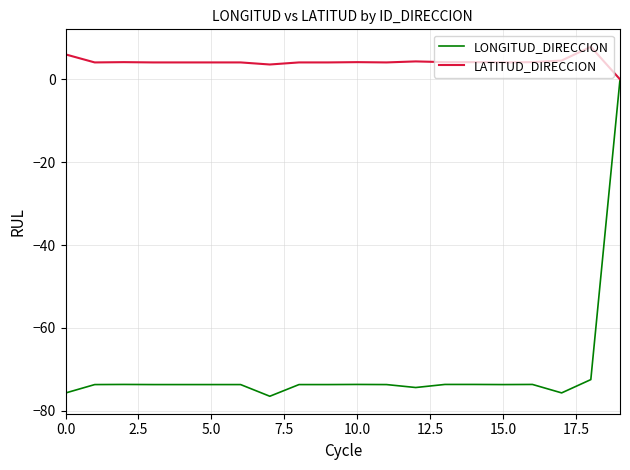

How many lines are shown in the chart?

2